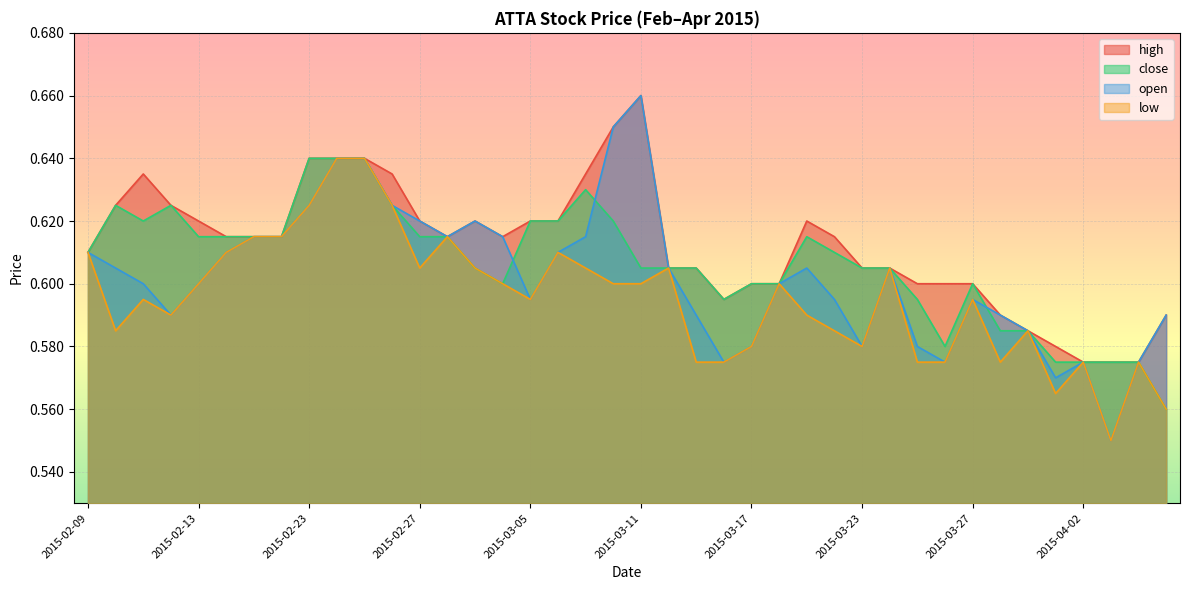

How many data points does each series have?

40